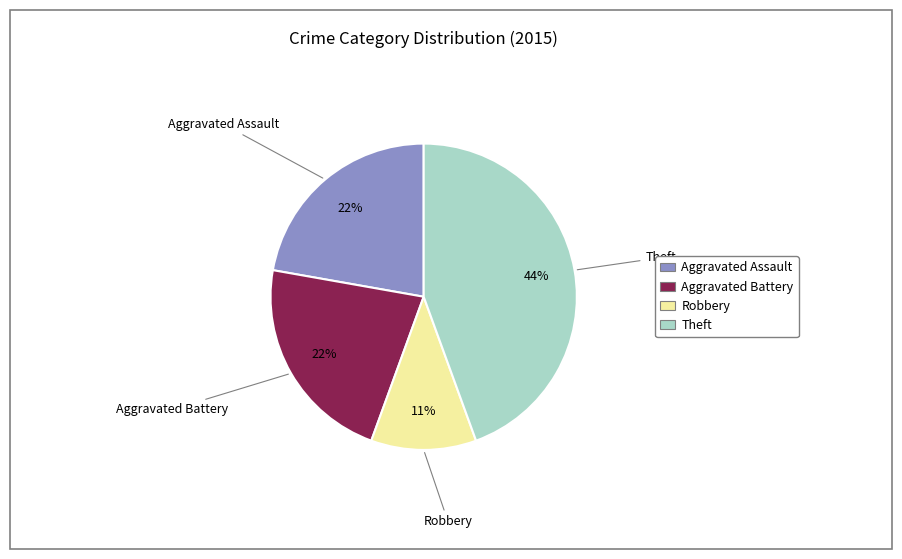

Is there any slice that represents more than half of the pie?

No